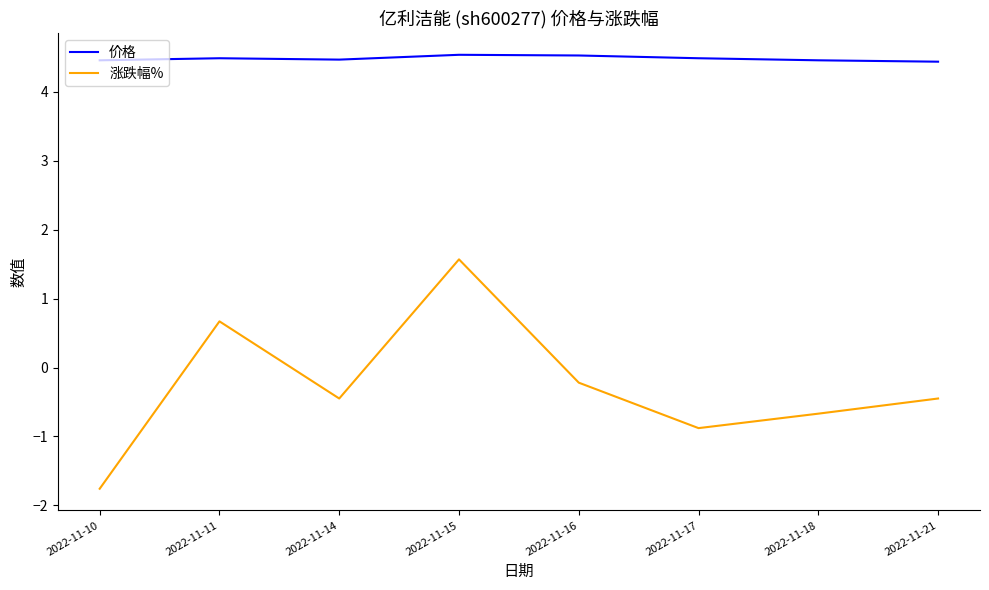

List the series in order of their peak value, lowest first.

涨跌幅%, 价格